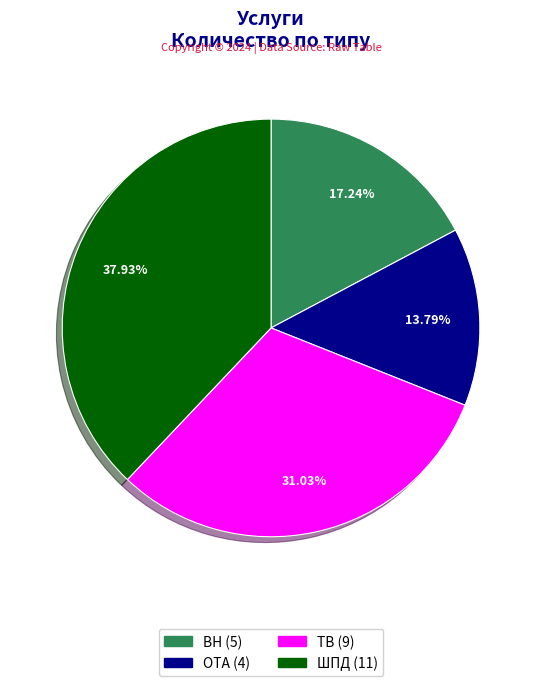

Is there any slice that represents more than half of the pie?

No